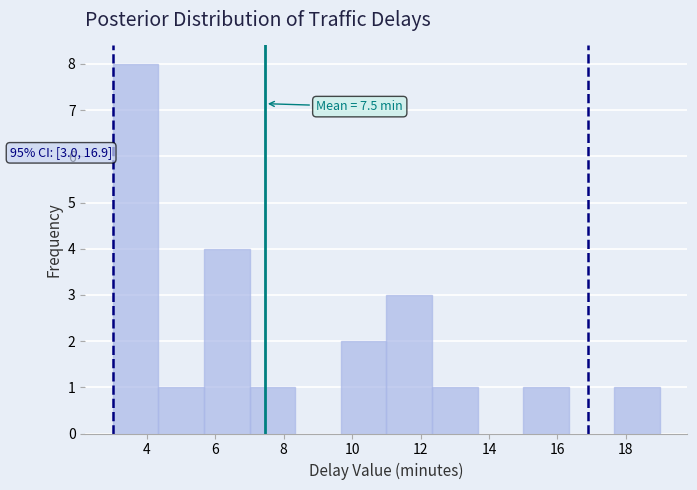

Over which range of the x-axis is the bar tallest?

3.0 to 4.4